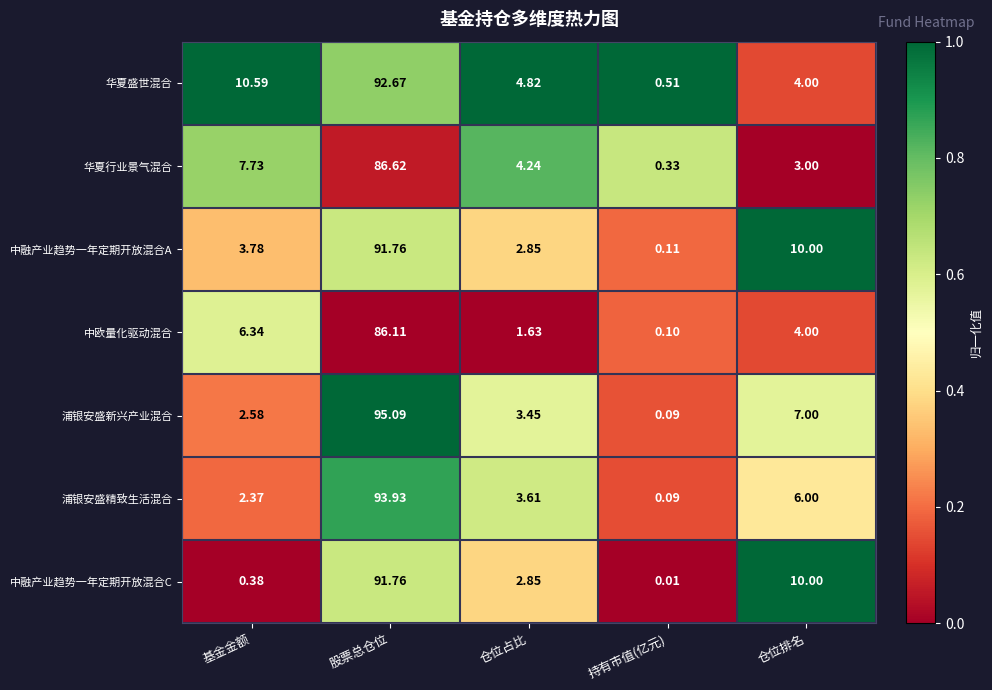

How many data points does each series have?

5